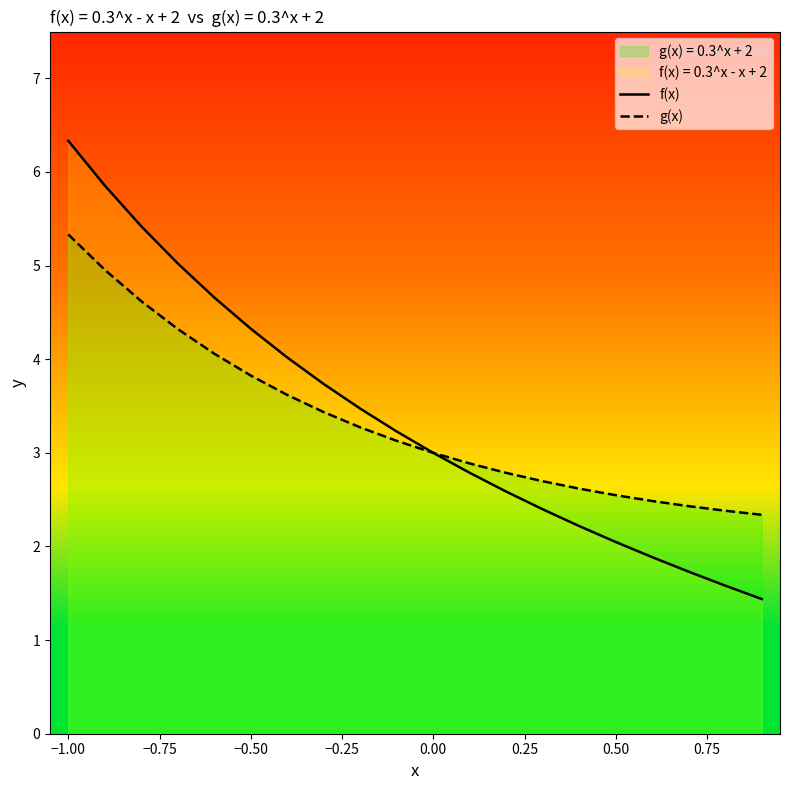

What is the maximum value for f(x)?

6.3